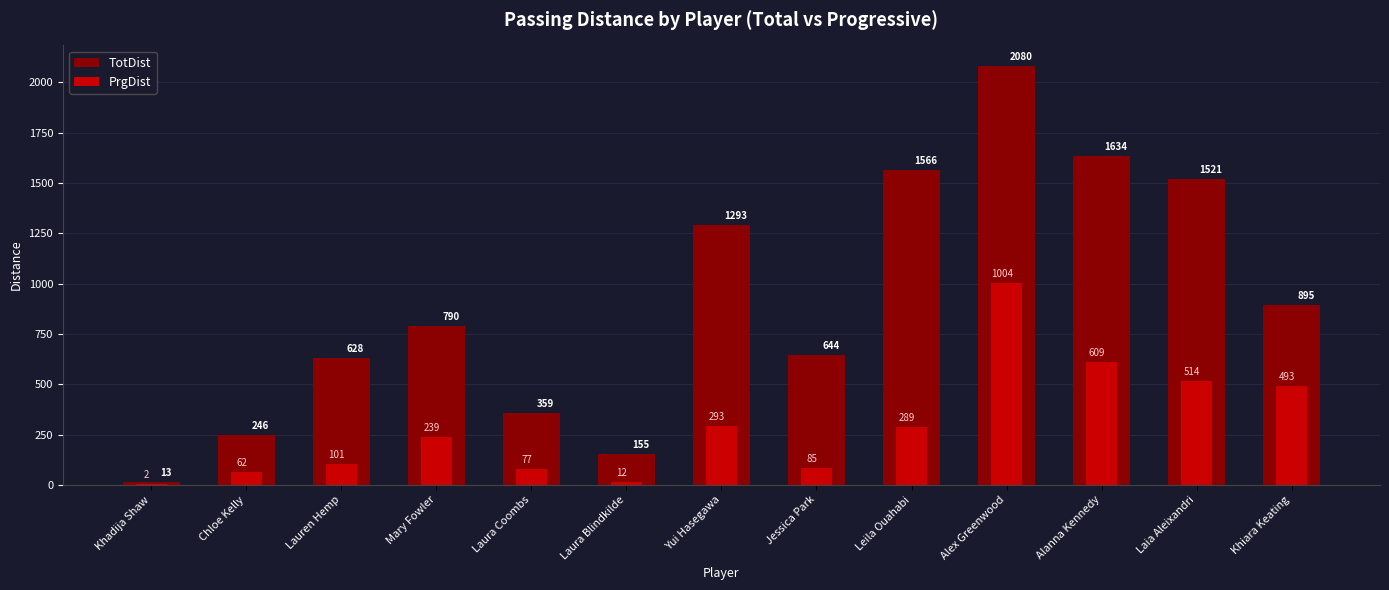

What is the sum of all TotDist values?

11824